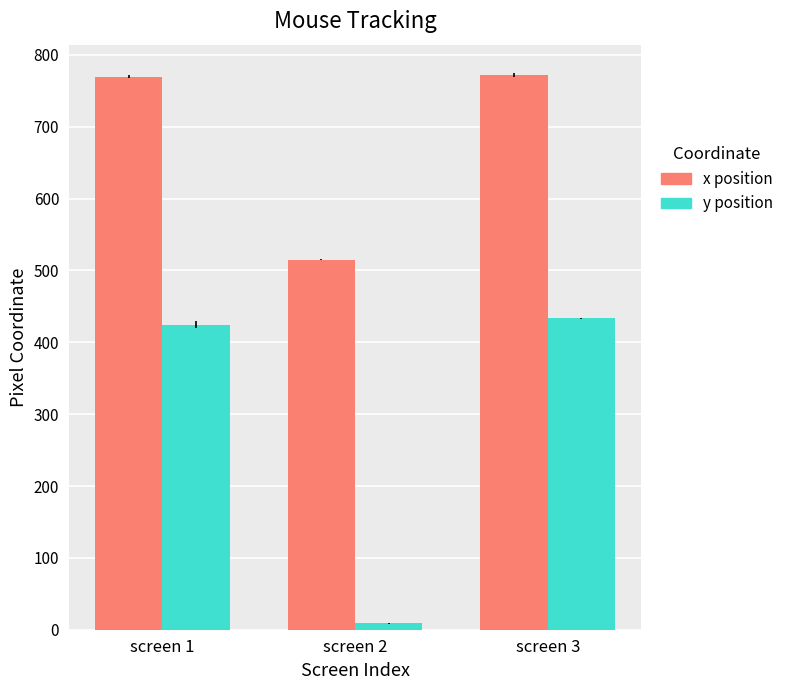

What is the spread (max minus min) of values at screen 3?

338.9